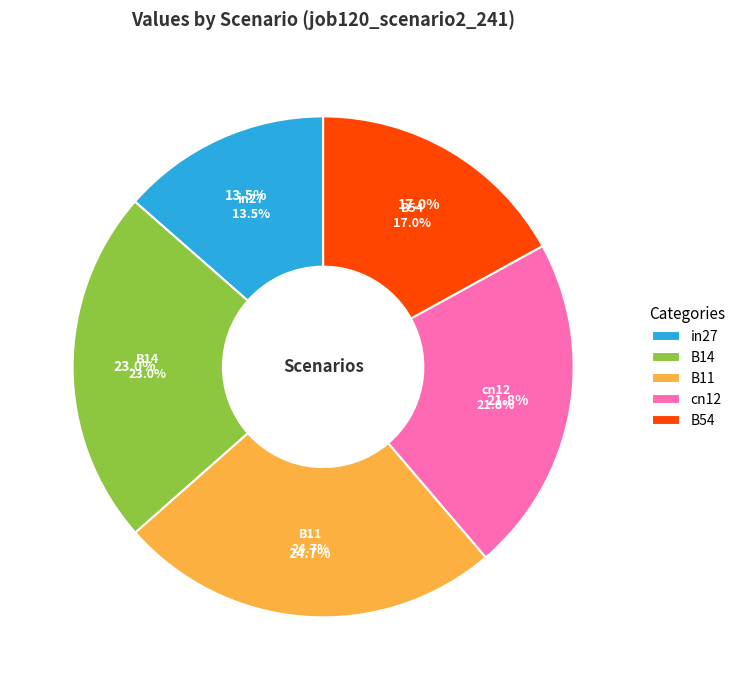

To the nearest percent, what is the difference between the B11 and B14 slice percentages?

2%